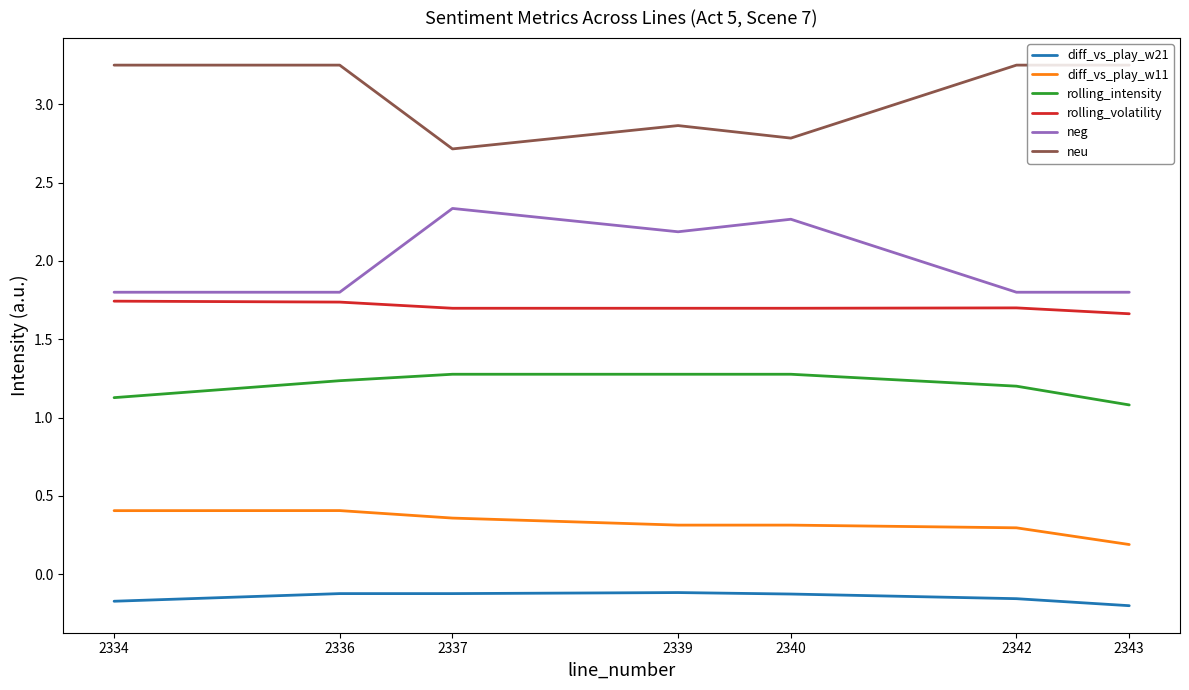

What are all the series names shown in the legend?

diff_vs_play_w21, diff_vs_play_w11, rolling_intensity, rolling_volatility, neg, neu